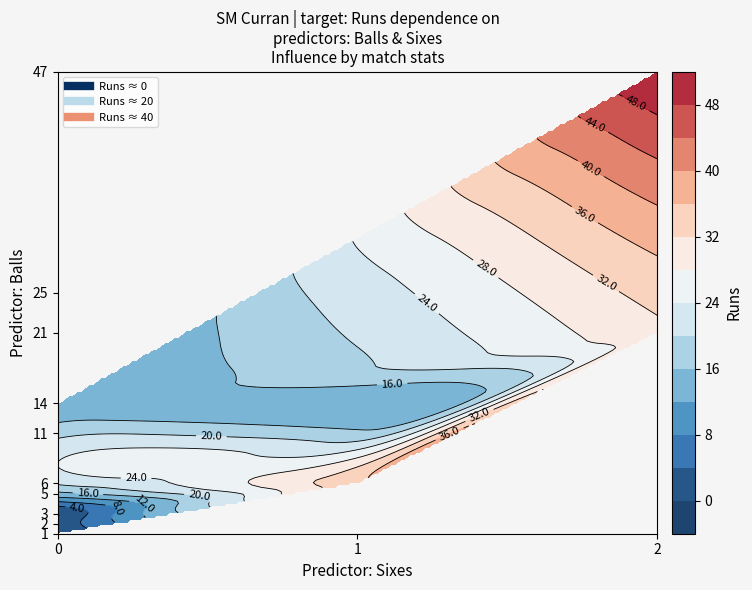

How many data points in 0 are above 0?

2